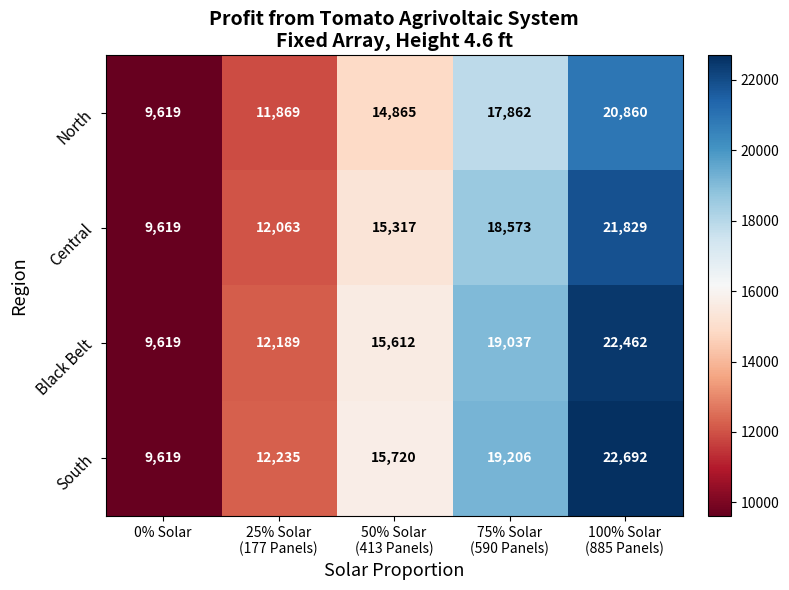

Reading left to right, extract all data points from this chart.

North: 9619	11869	14865	17862	20860
Central: 9619	12063	15317	18573	21829
Black Belt: 9619	12189	15612	19037	22462
South: 9619	12235	15720	19206	22692